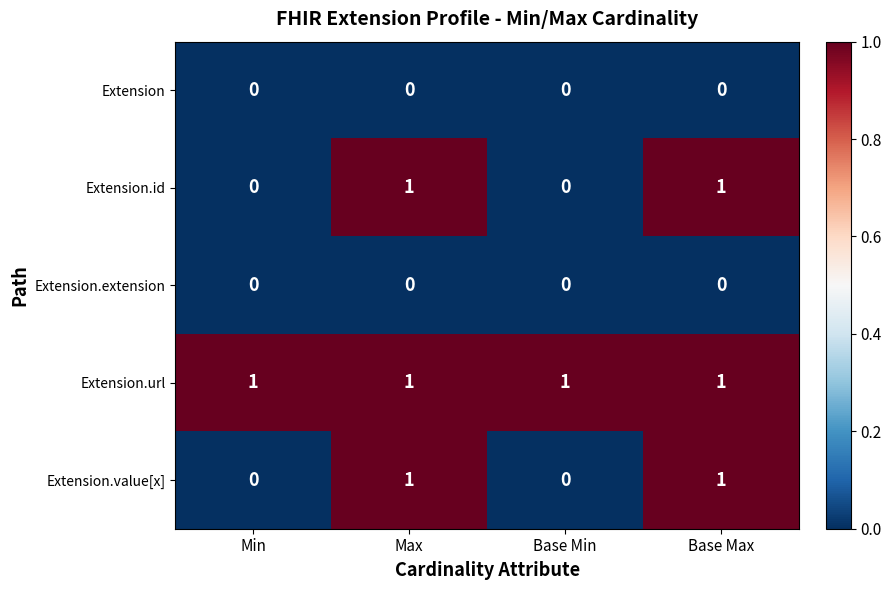

At how many categories does at least one series exceed 0?

4